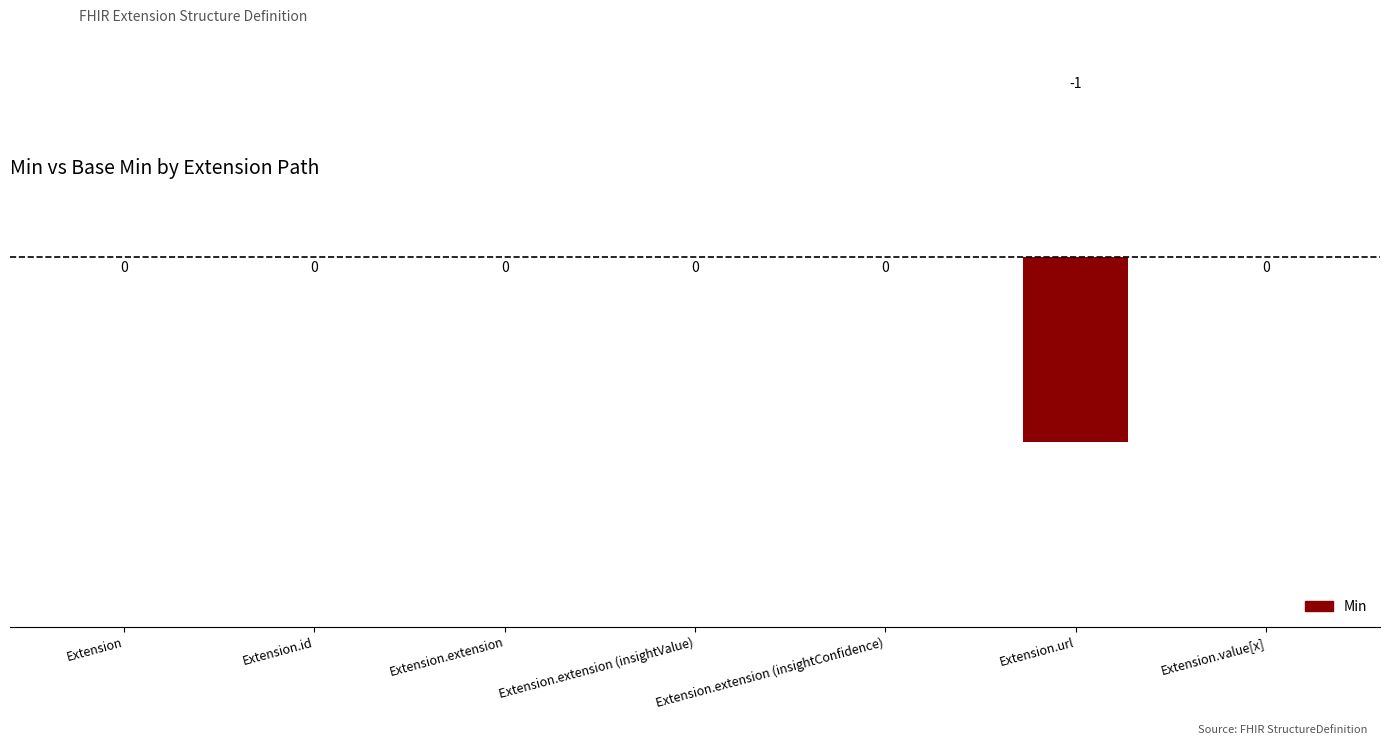

How many values are below 0?

1